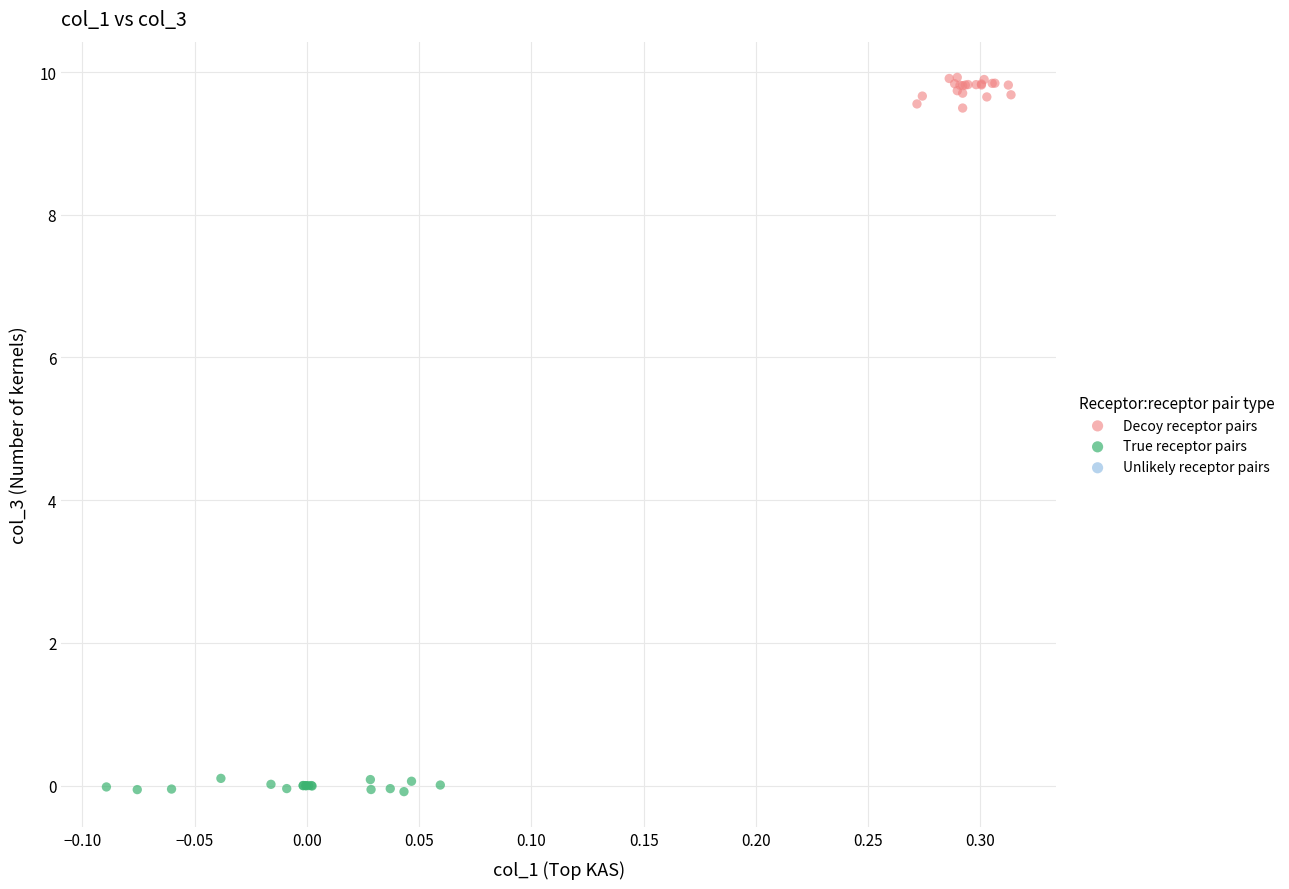

Which series has the largest Y range (max minus min)?

Decoy receptor pairs